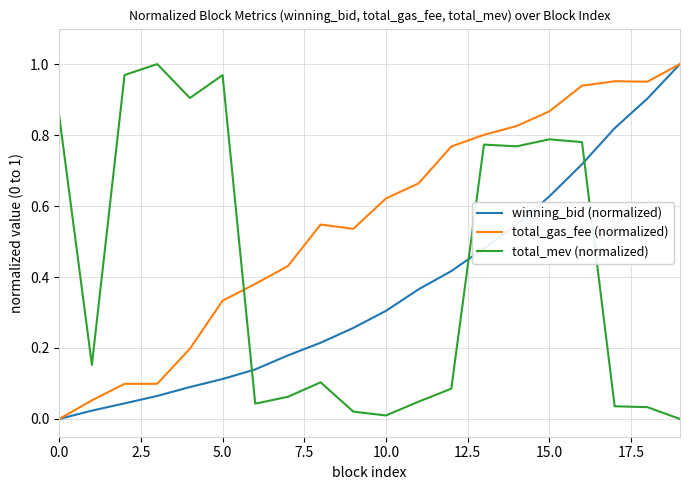

True or false: total_mev (normalized) and total_gas_fee (normalized) cross at least once.

True